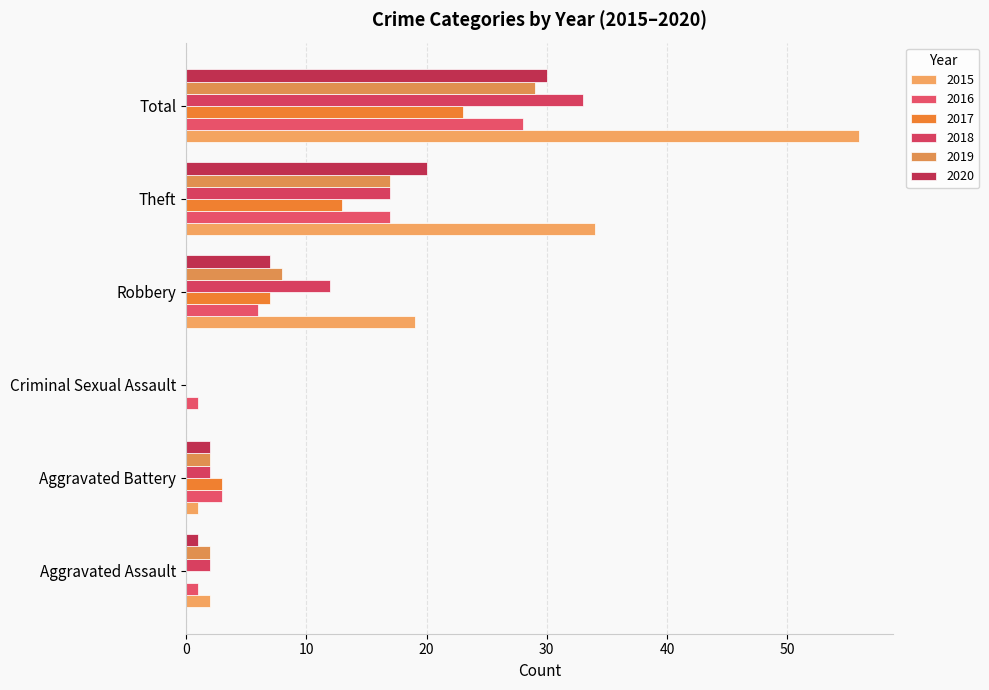

Reading left to right, transcribe all the data shown in this chart.

2015: 2	1	0	19	34	56
2016: 1	3	1	6	17	28
2017: 0	3	0	7	13	23
2018: 2	2	0	12	17	33
2019: 2	2	0	8	17	29
2020: 1	2	0	7	20	30